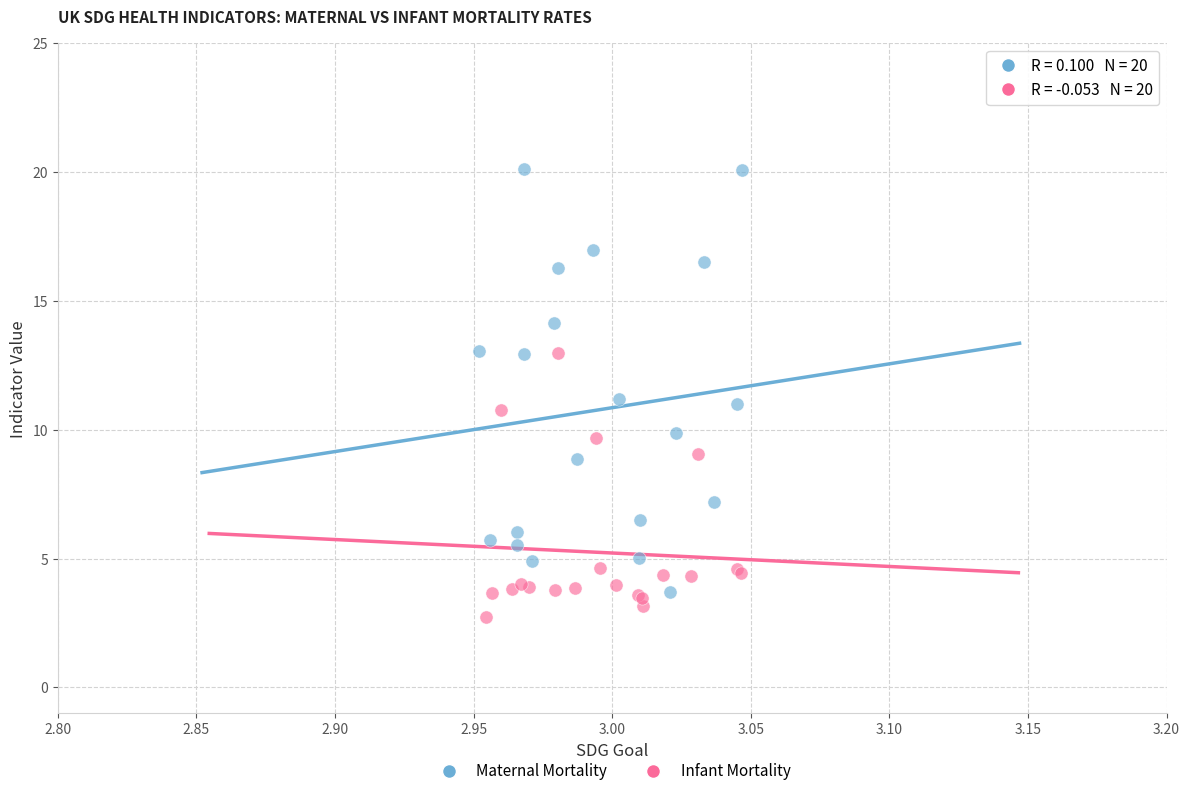

Which series has the widest spread of Y values?

Maternal Mortality